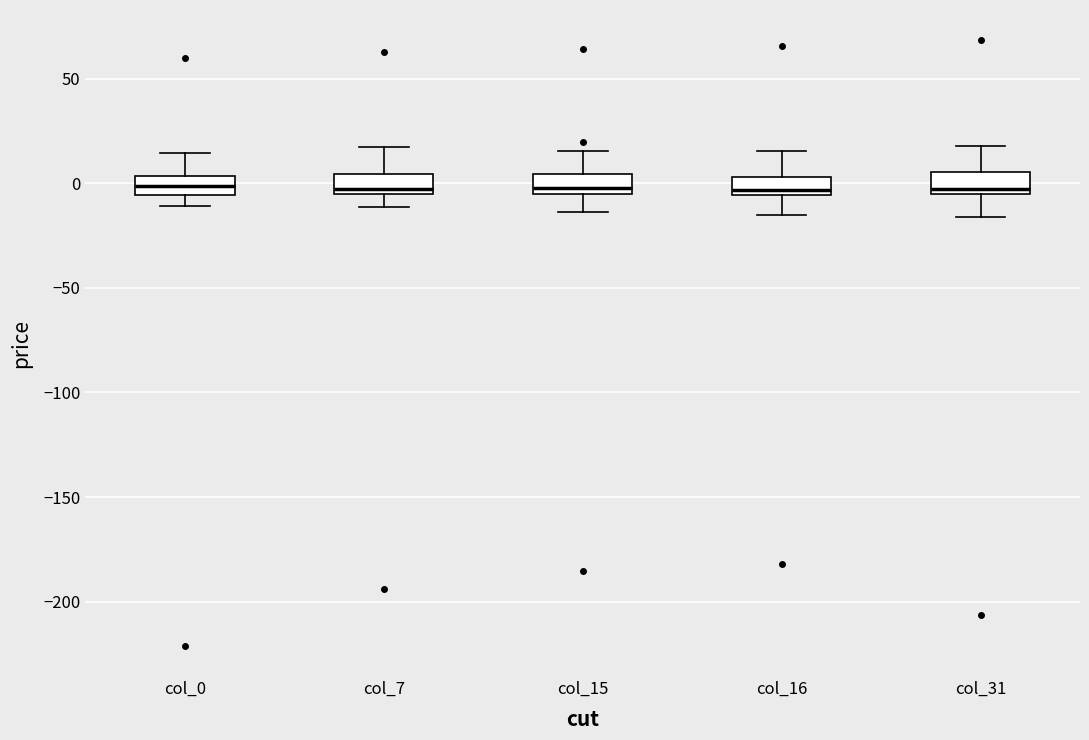

Reading left to right, transcribe this box plot: for each box, give where its median line is, the range the box spans, and where its two whiskers end, as read against the y-axis. The values are not printed on the chart, so give them approximately, as read against the axis.

col_0: median 0, box -5 to 5, whiskers -10 to 15
col_7: median -5 (just above the box's lower edge), box -5 to 5, whiskers -10 to 15
col_15: median 0, box -5 to 5, whiskers -15 to 15
col_16: median -5 (just above the box's lower edge), box -5 to 5, whiskers -15 to 15
col_31: median -5 (just above the box's lower edge), box -5 to 5, whiskers -15 to 20